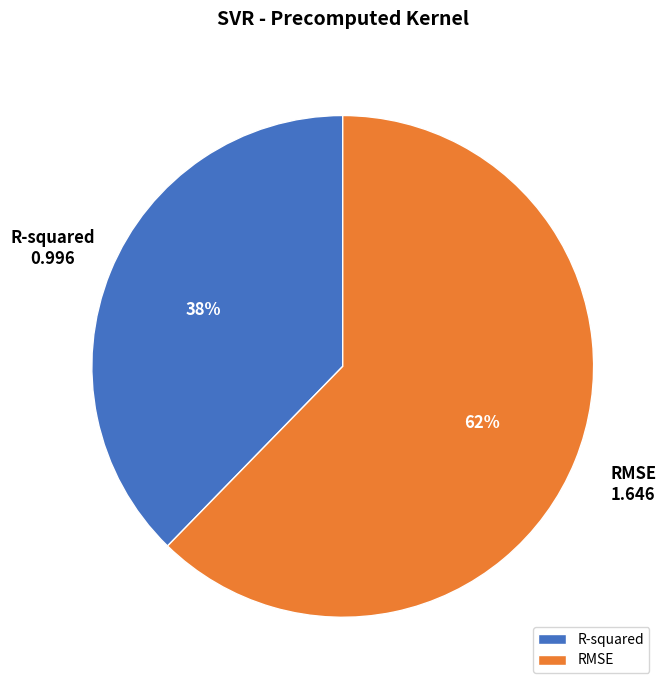

Do RMSE and R-squared together represent more than half of the pie?

Yes